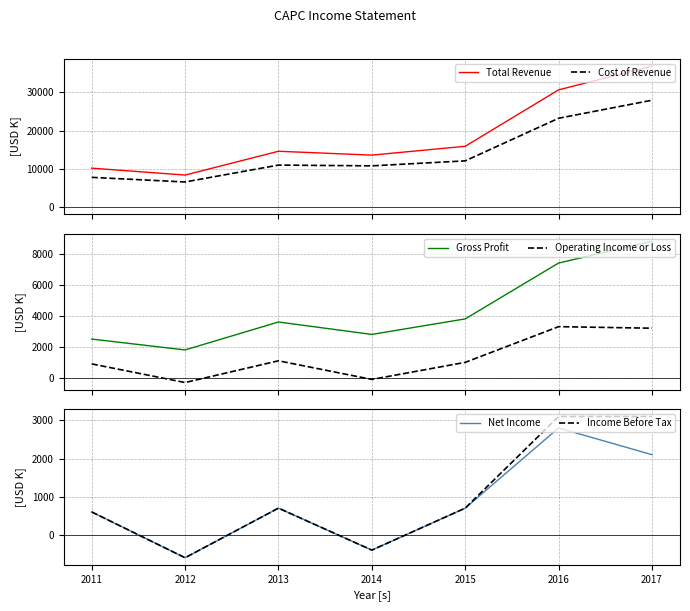

At which category does the chart reach its peak across all series?

2017